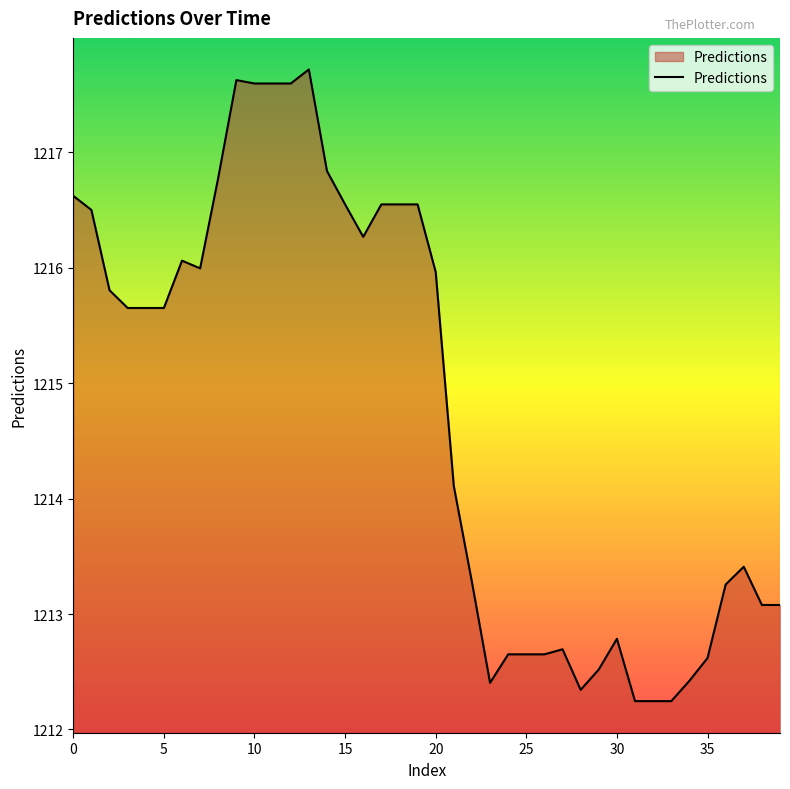

Does the chart display data point markers on the line(s)?

No